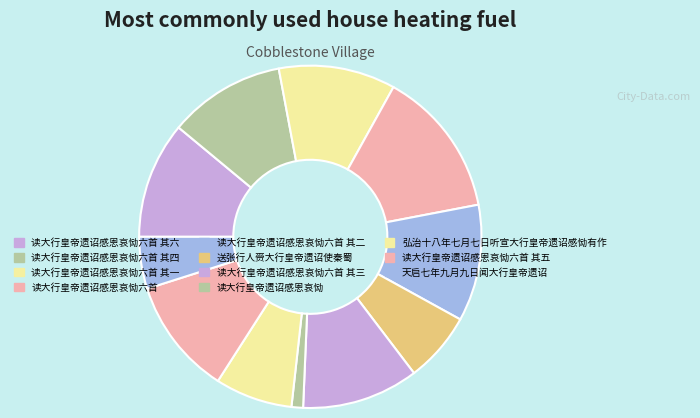

Count the number of slices in the pie.

11